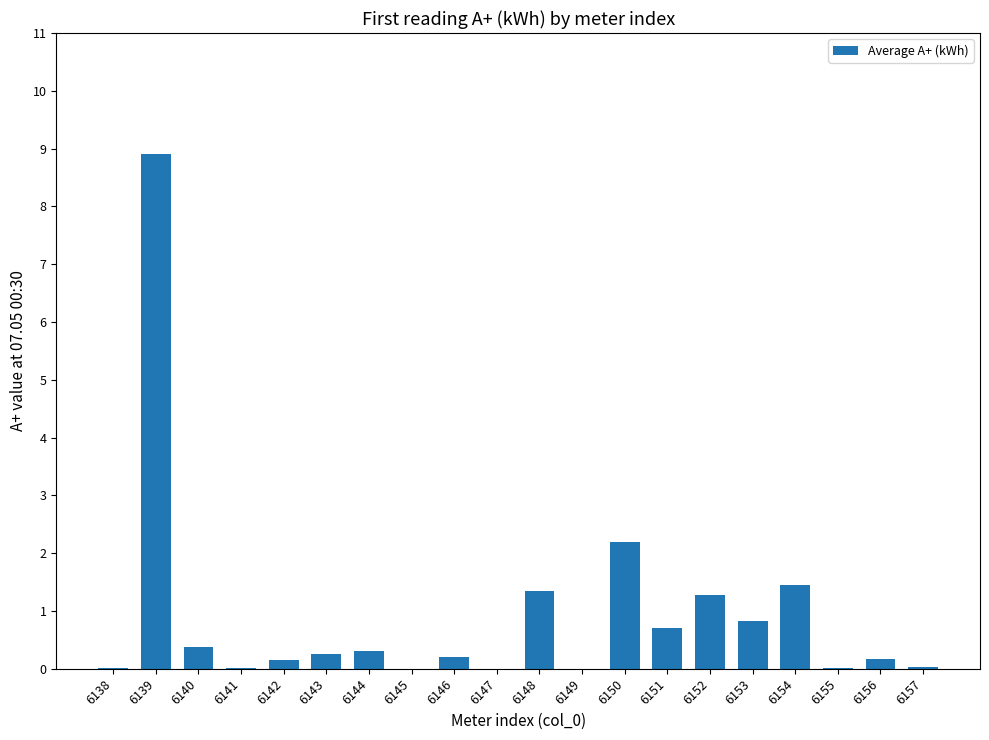

What is the change in value from 6138 to 6153?

+0.8